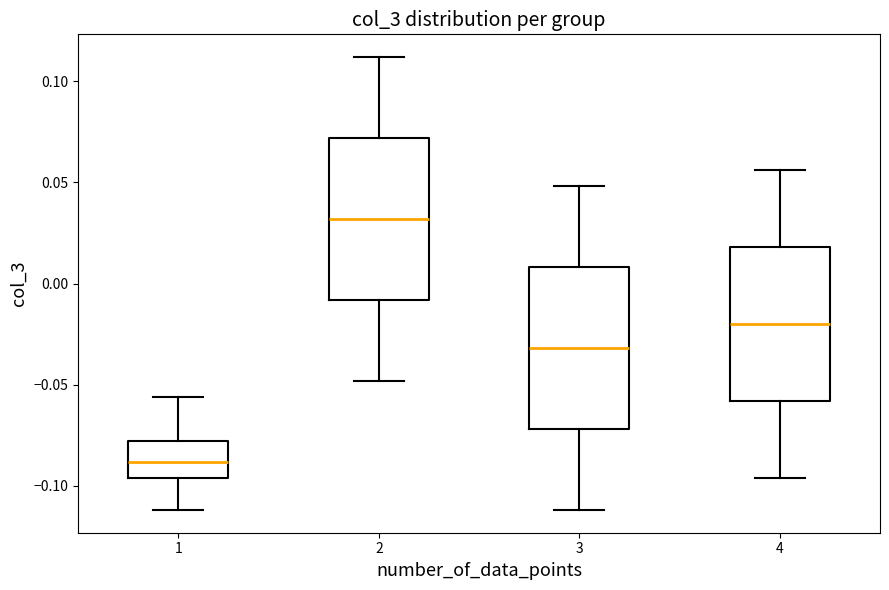

Which box's median line is the highest?

2